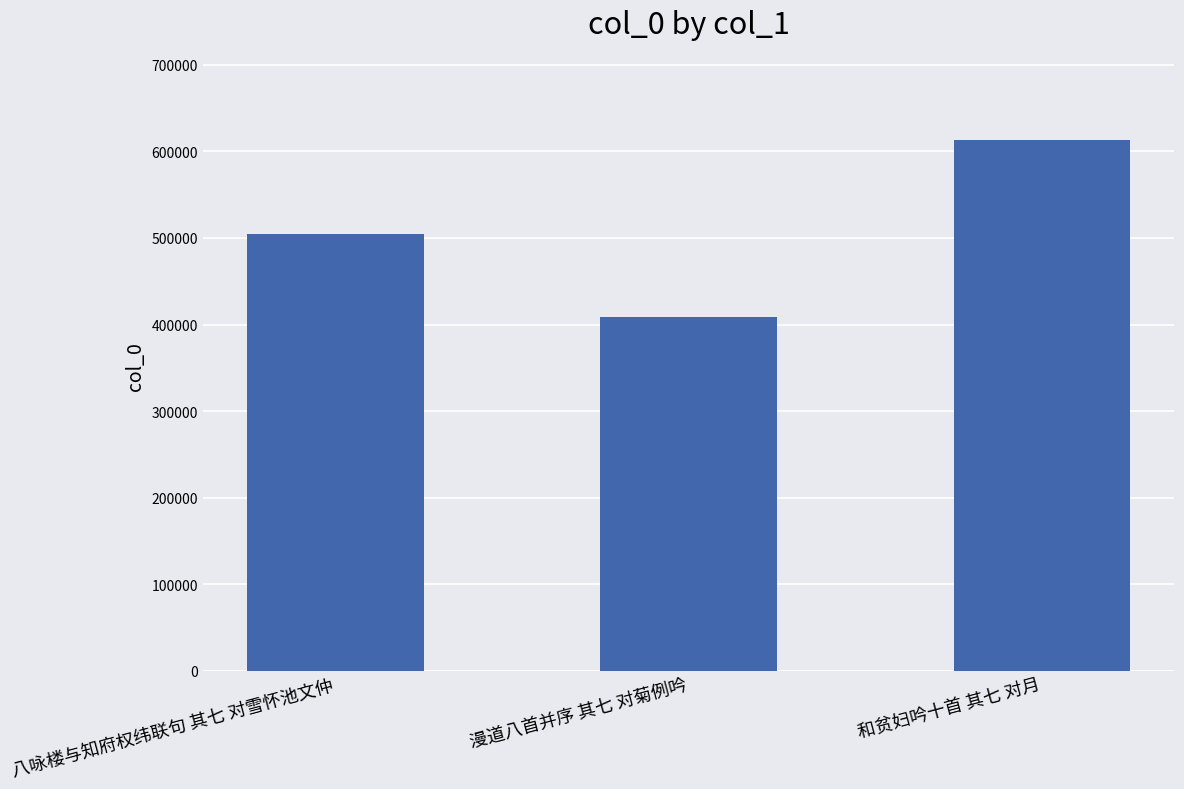

What is the difference between the second highest and minimum values?

95869